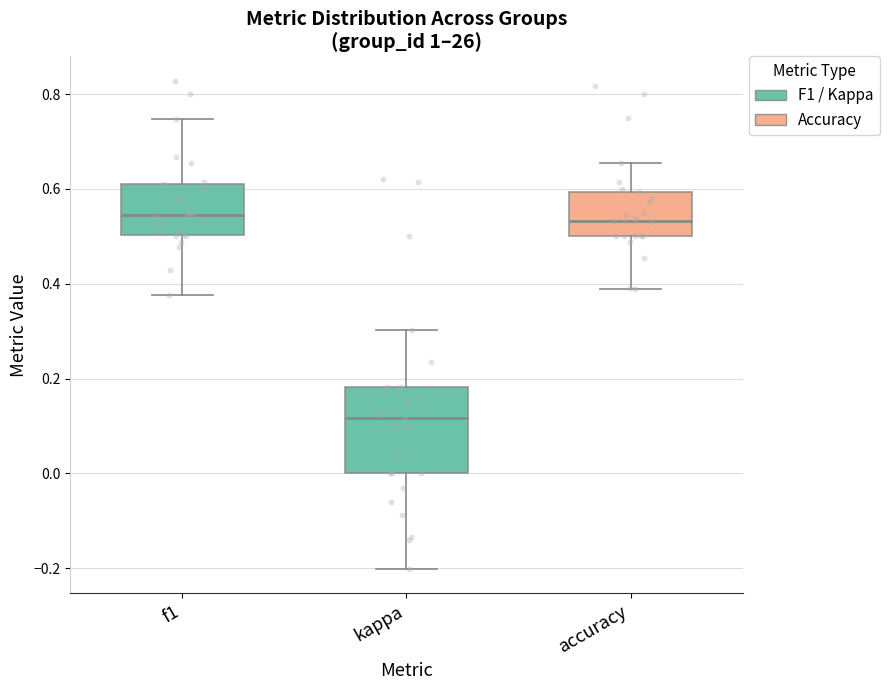

Comparing the boxes themselves (not the whiskers), which one is the tallest?

kappa